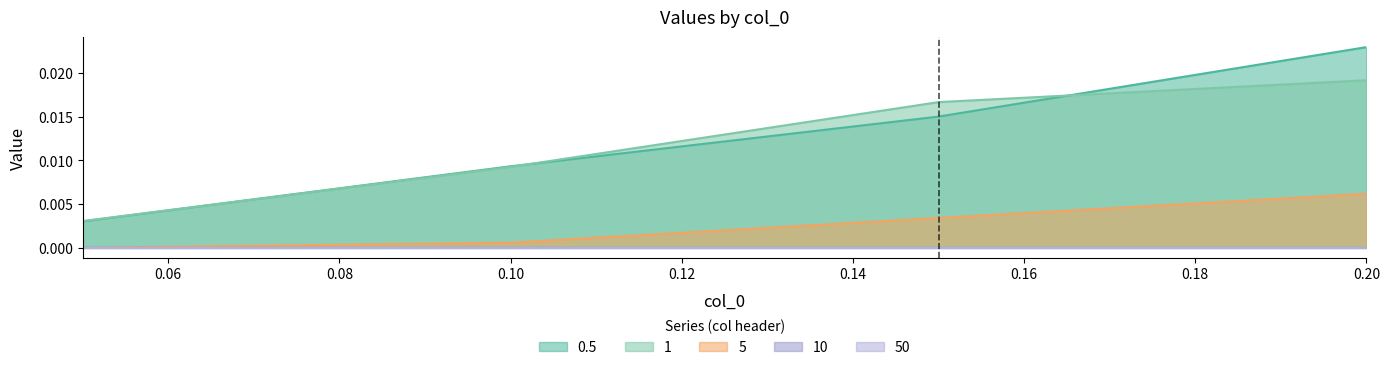

True or false: 5 and 0.5 intersect in this chart.

False